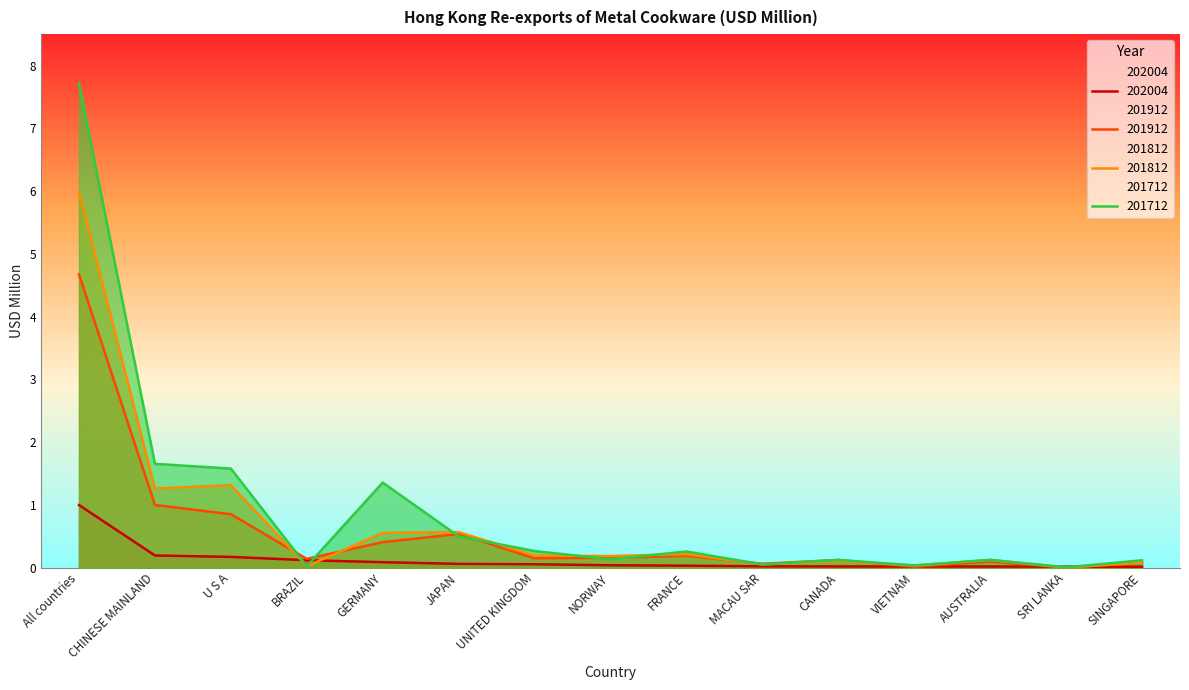

Reading right to left, what are all the values shown in this chart?

202004: SINGAPORE=0.0	SRI LANKA=0.0	AUSTRALIA=0.0	VIETNAM=0.0	CANADA=0.0	MACAU SAR=0.0	FRANCE=0.0	NORWAY=0.0	UNITED KINGDOM=0.1	JAPAN=0.1	GERMANY=0.1	BRAZIL=0.1	U S A=0.2	CHINESE MAINLAND=0.2	All countries=1.0
201912: SINGAPORE=0.1	SRI LANKA=0.0	AUSTRALIA=0.1	VIETNAM=0.0	CANADA=0.1	MACAU SAR=0.1	FRANCE=0.2	NORWAY=0.2	UNITED KINGDOM=0.1	JAPAN=0.5	GERMANY=0.4	BRAZIL=0.1	U S A=0.9	CHINESE MAINLAND=1.0	All countries=4.7
201812: SINGAPORE=0.1	SRI LANKA=0.0	AUSTRALIA=0.1	VIETNAM=0.0	CANADA=0.1	MACAU SAR=0.1	FRANCE=0.2	NORWAY=0.2	UNITED KINGDOM=0.2	JAPAN=0.6	GERMANY=0.6	BRAZIL=0.0	U S A=1.3	CHINESE MAINLAND=1.3	All countries=6.0
201712: SINGAPORE=0.1	SRI LANKA=0.0	AUSTRALIA=0.1	VIETNAM=0.0	CANADA=0.1	MACAU SAR=0.1	FRANCE=0.3	NORWAY=0.1	UNITED KINGDOM=0.3	JAPAN=0.5	GERMANY=1.4	BRAZIL=0.0	U S A=1.6	CHINESE MAINLAND=1.7	All countries=7.7